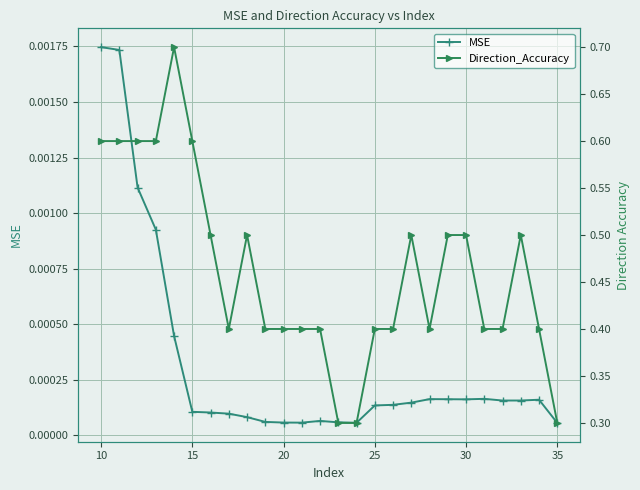

How many lines are shown in the chart?

2